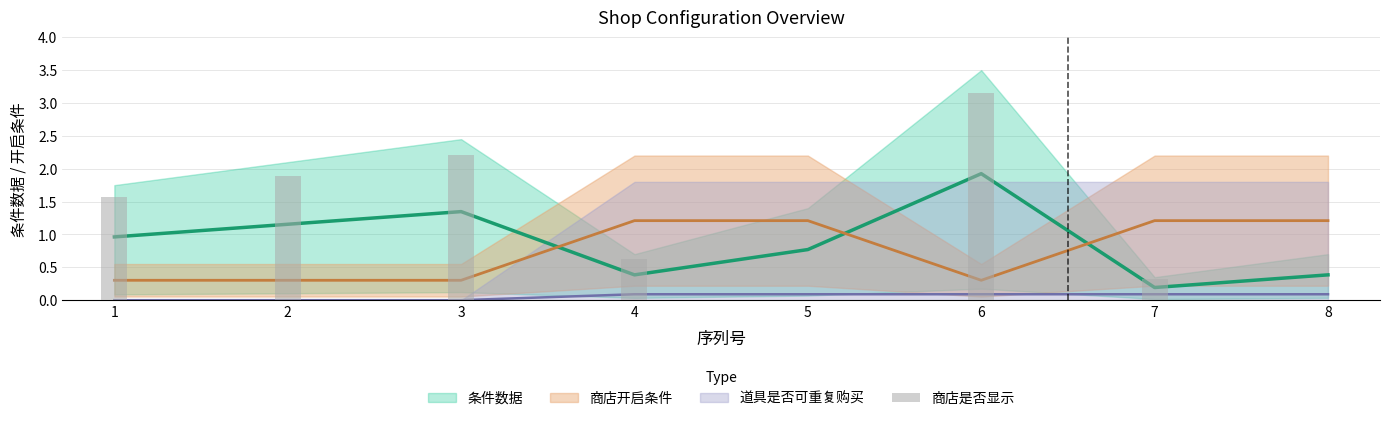

Rank the categories by value from lowest to highest.

5, 8, 7, 4, 1, 2, 3, 6